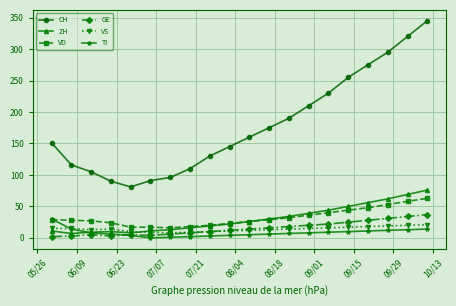

Is this an area chart (filled region under the line)?

No